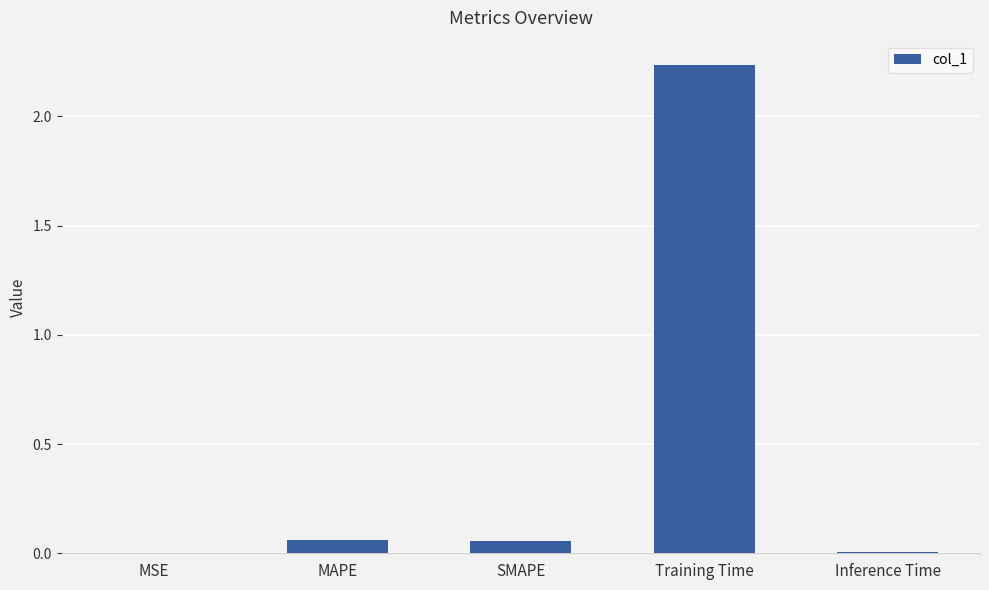

At which category does the chart reach its peak across all series?

Training Time